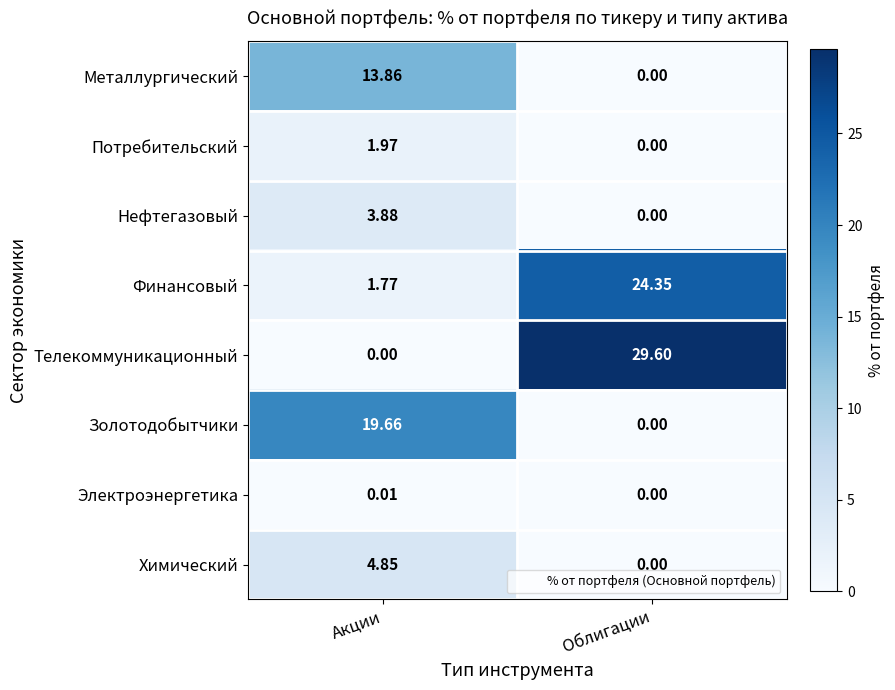

Which category has the highest value across all series?

Облигации